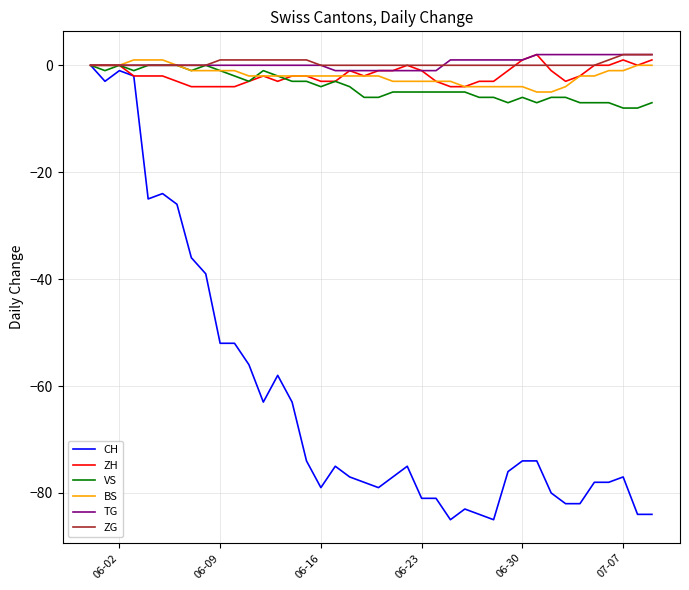

Which series has the widest spread of values?

CH